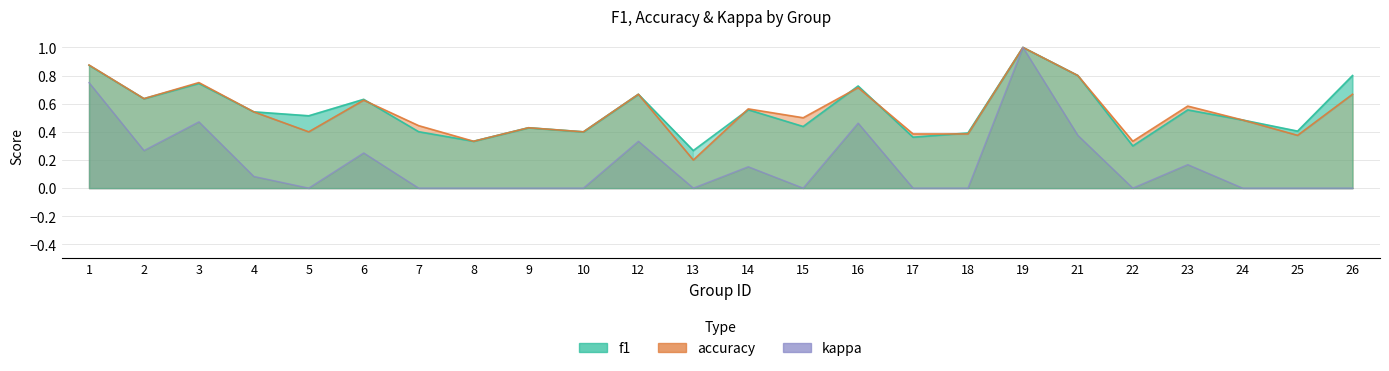

The accuracy series shows 0.1 at 8. True or false?

False